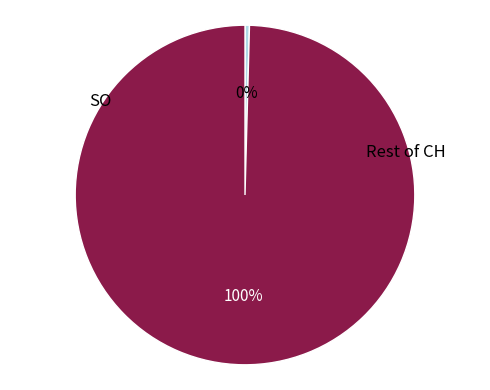

To the nearest percent, what is the average slice percentage?

9%